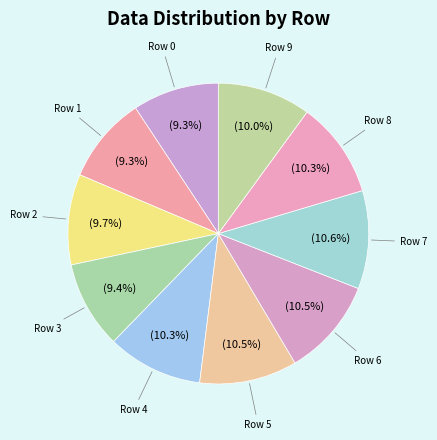

Is the sum of Row 9 and Row 1 greater than half?

No